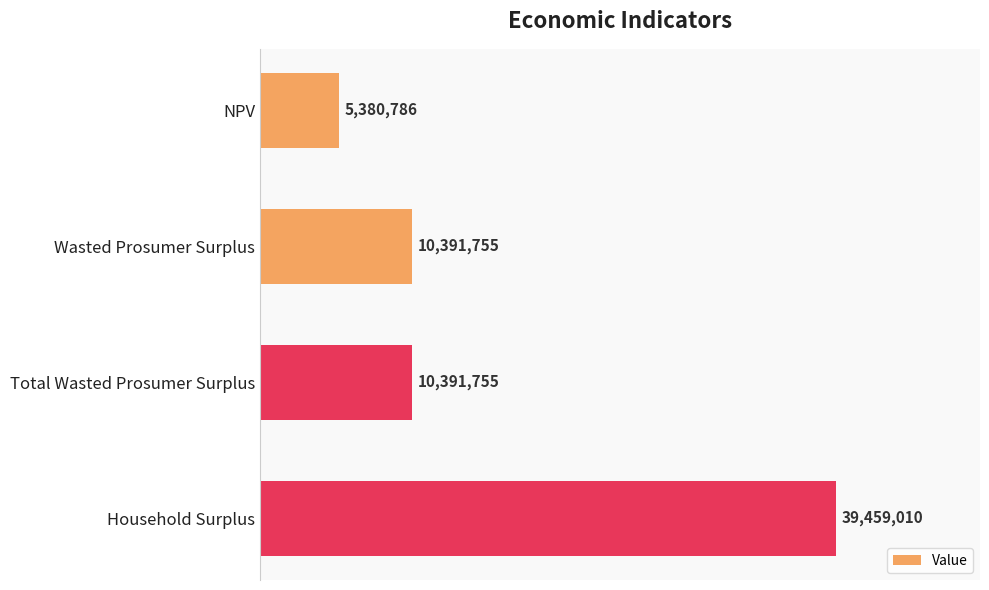

Are the bars horizontal?

Yes